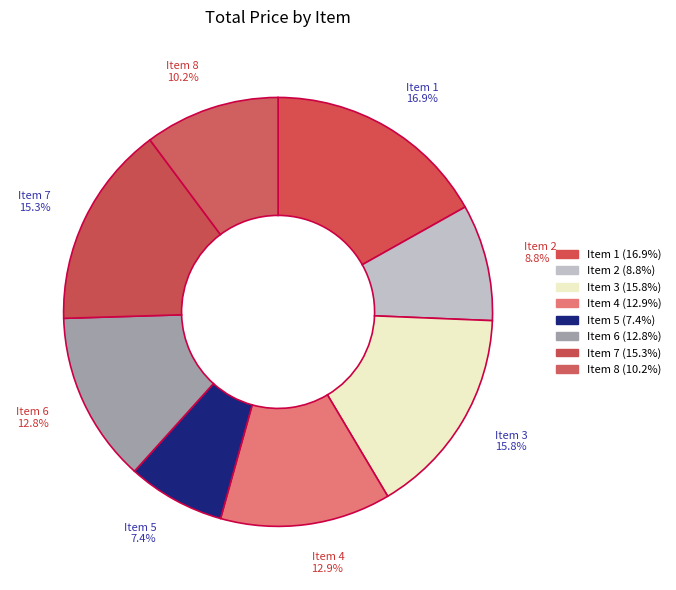

Count the number of slices in the pie.

8